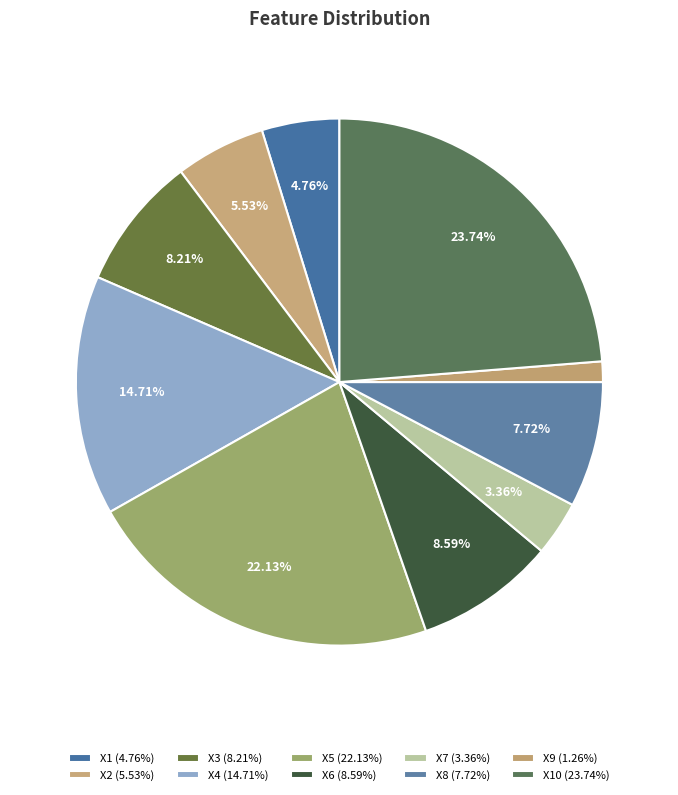

Which slice is the smallest?

X9